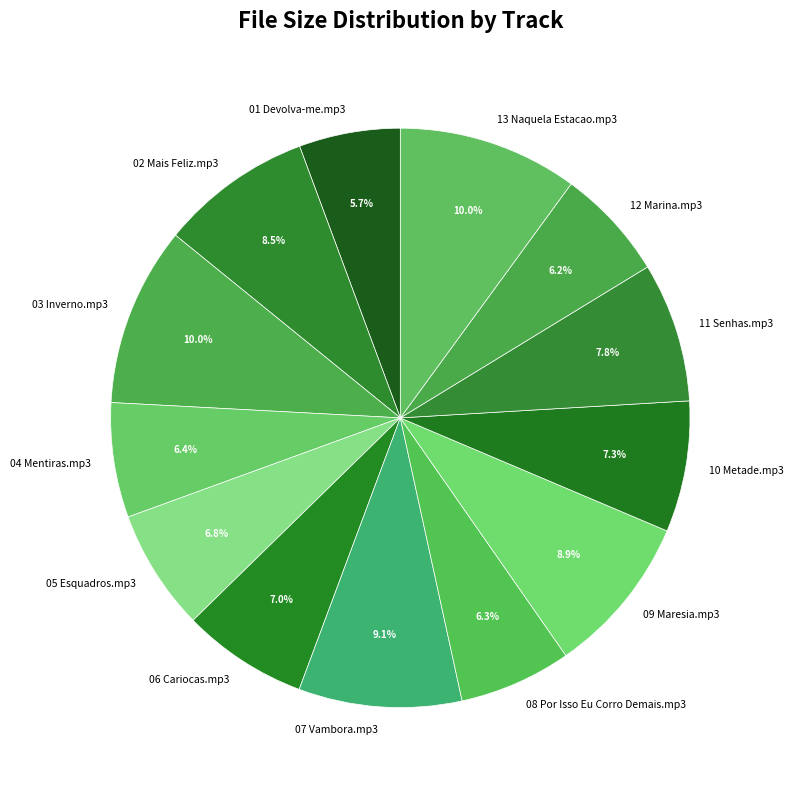

To the nearest percent, what is the combined percentage of 06 Cariocas.mp3 and 05 Esquadros.mp3?

14%